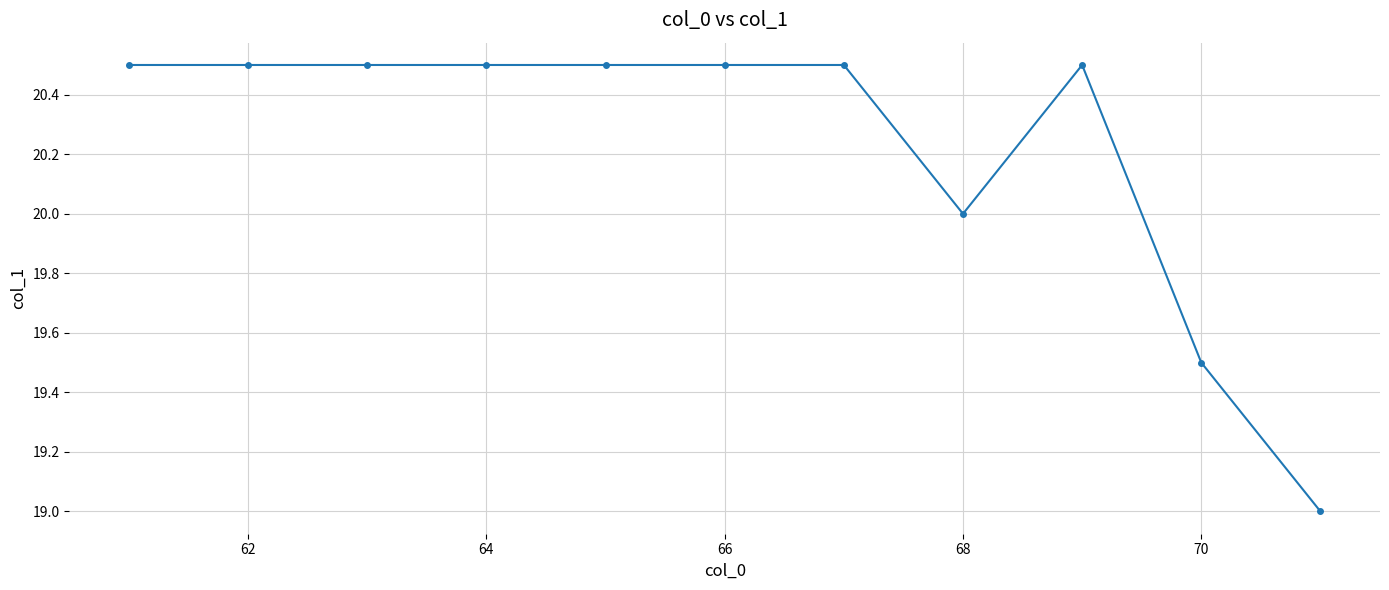

What is the value of the 4th point from the left?

20.5